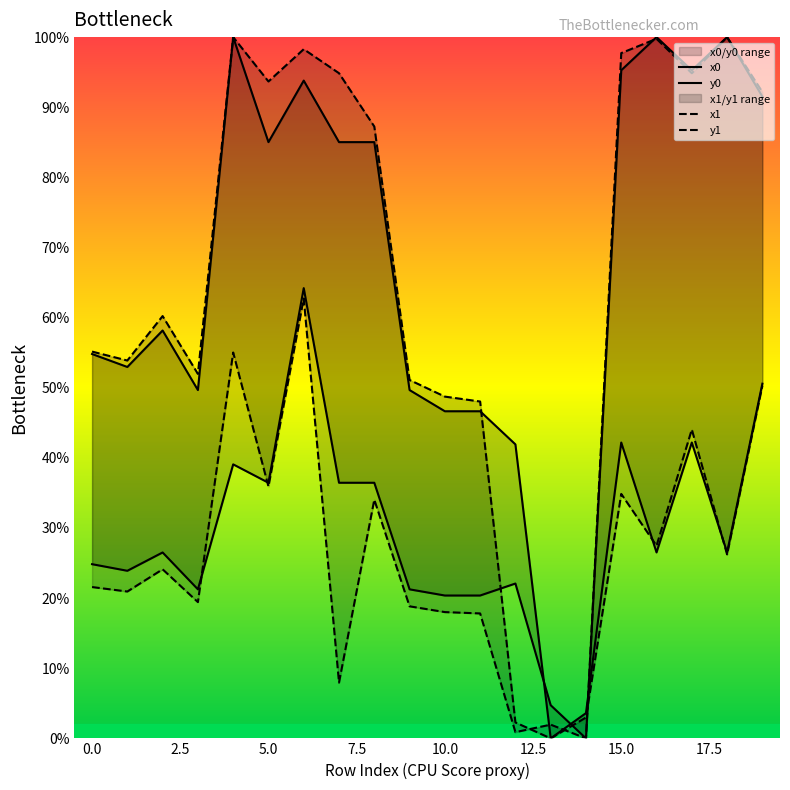

At which label is y1 closest to 50?

19